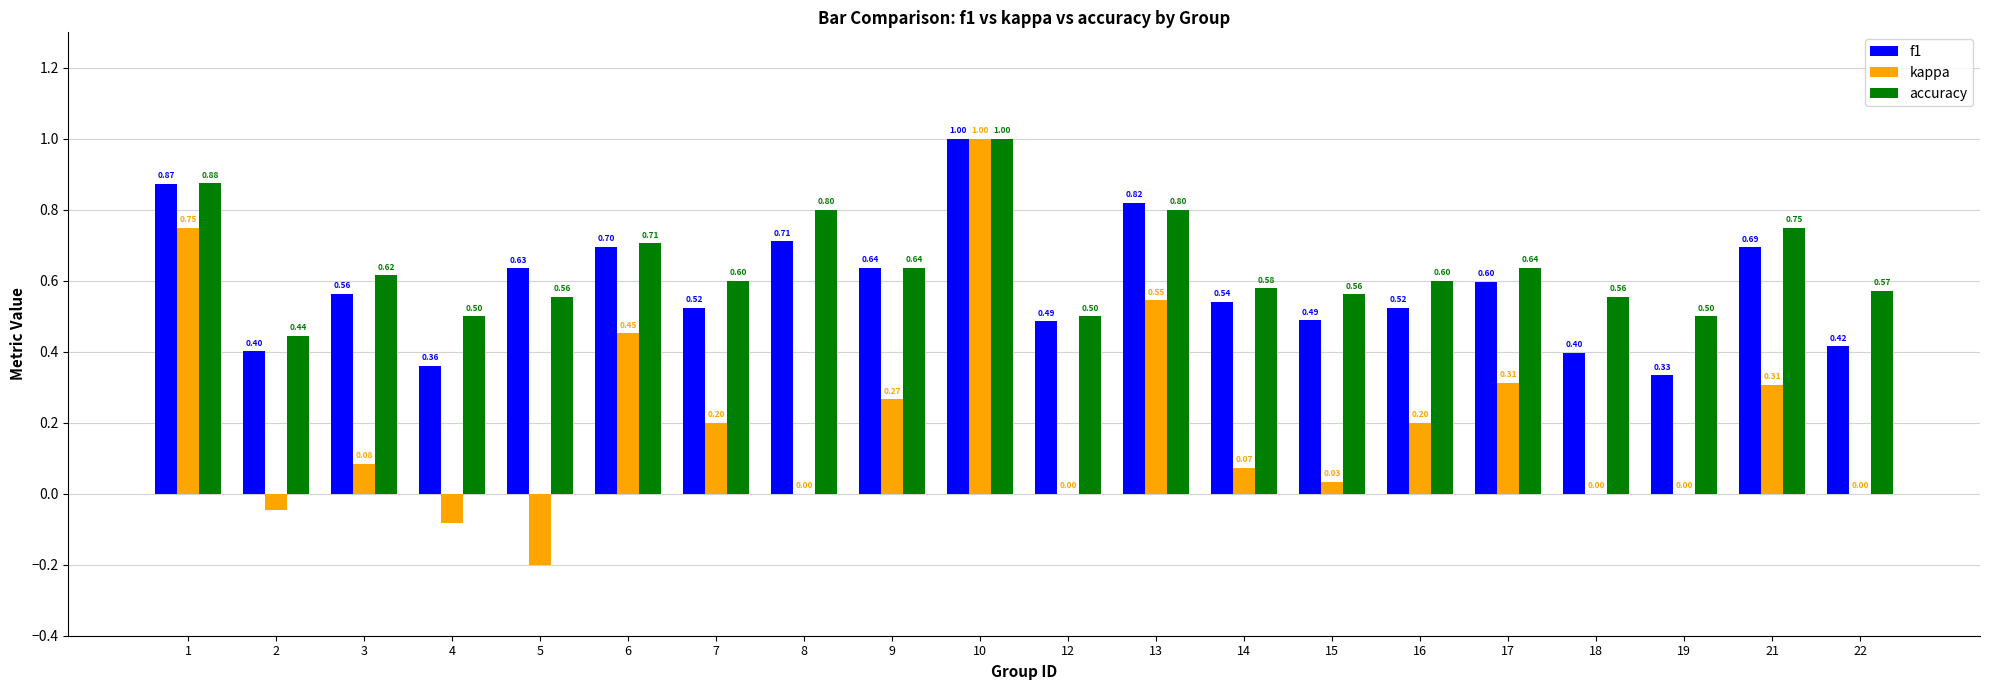

Which series has the largest total across all categories?

accuracy